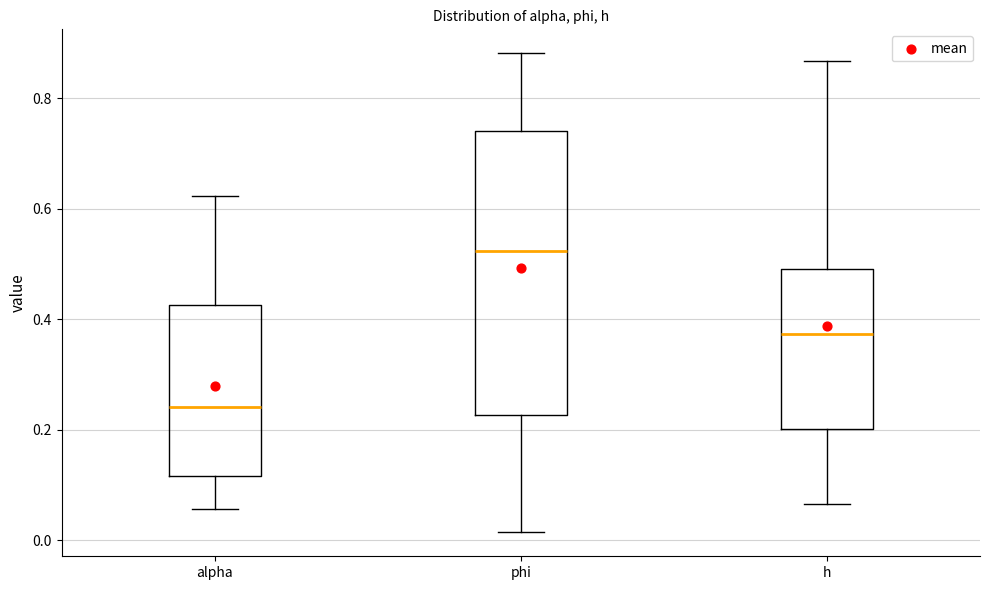

Comparing the boxes themselves (not the whiskers), which one is the tallest?

phi